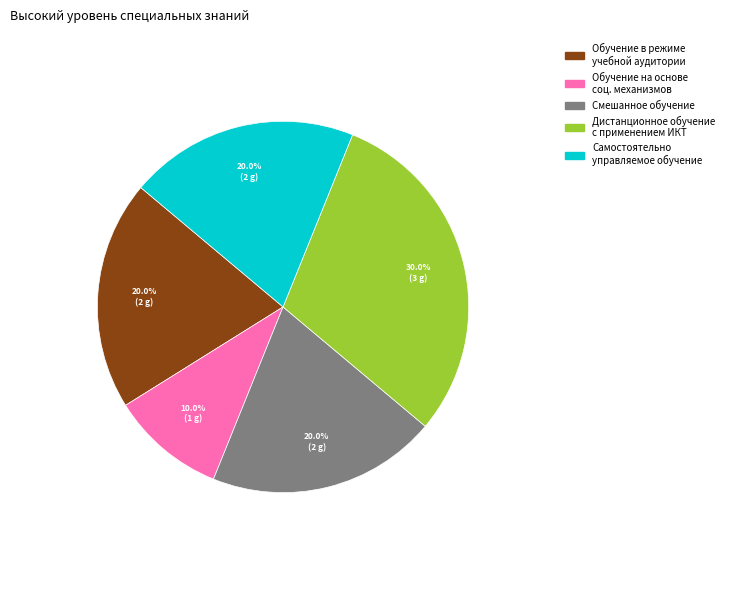

Is there any slice that represents more than half of the pie?

No